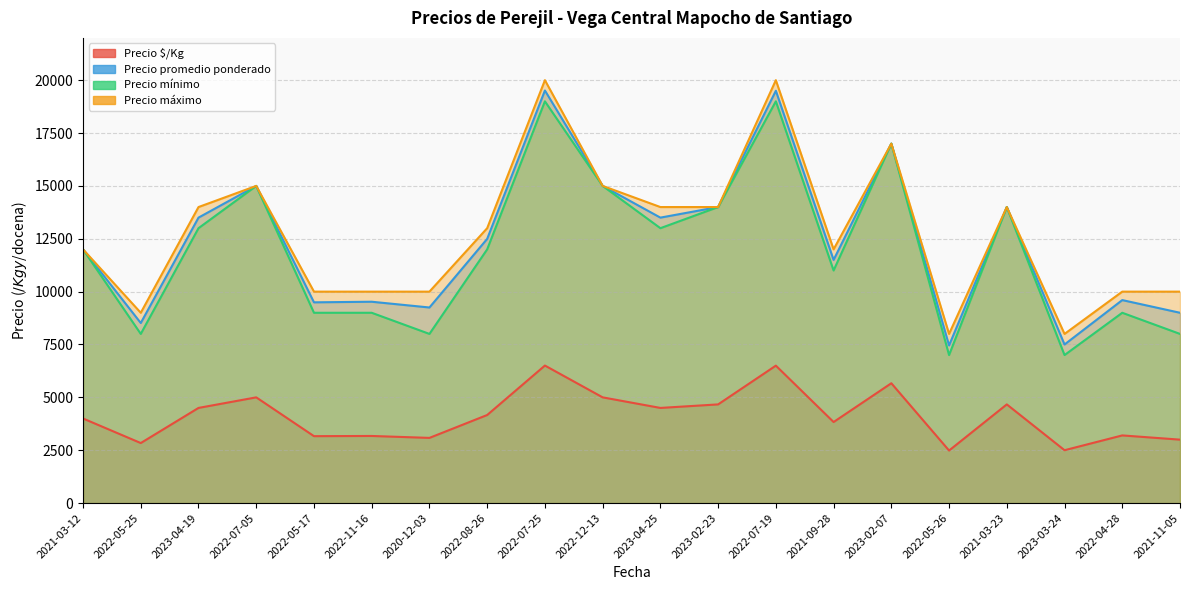

At which label is Precio promedio ponderado closest to 13483?

2023-04-19